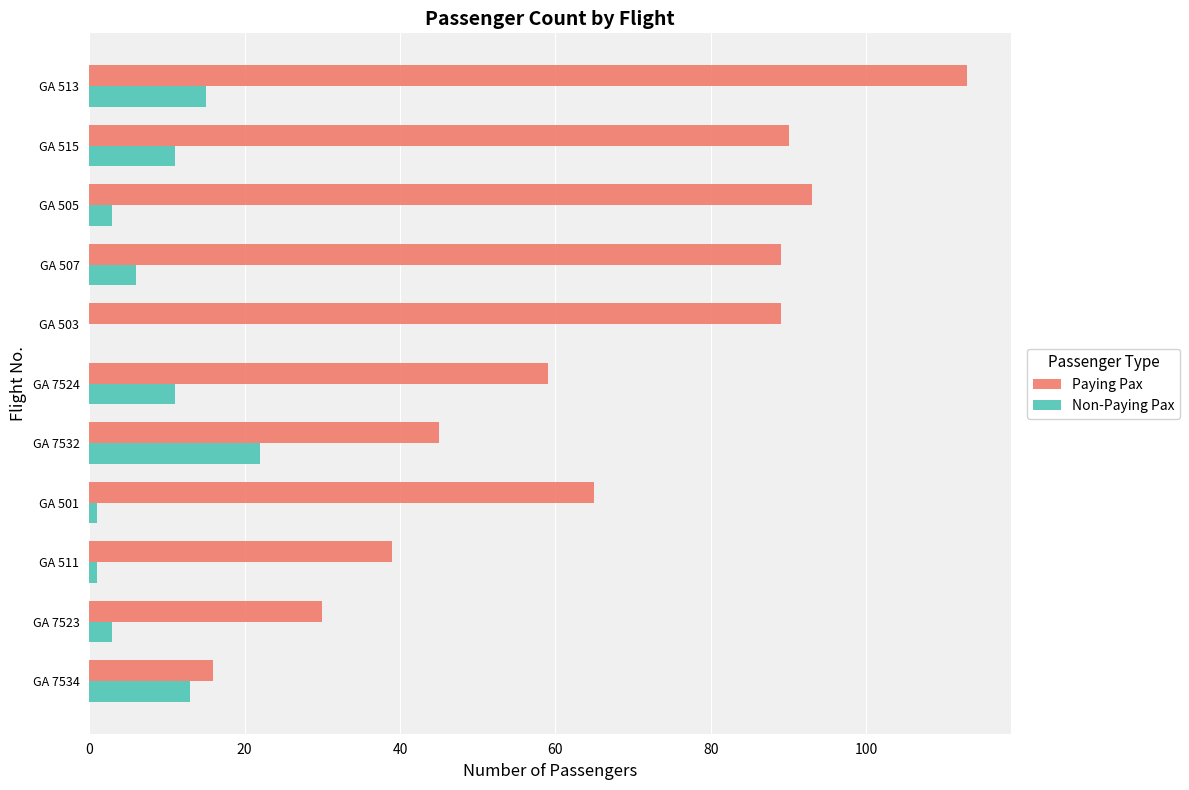

What is the sum of all Non-Paying Pax values?

86